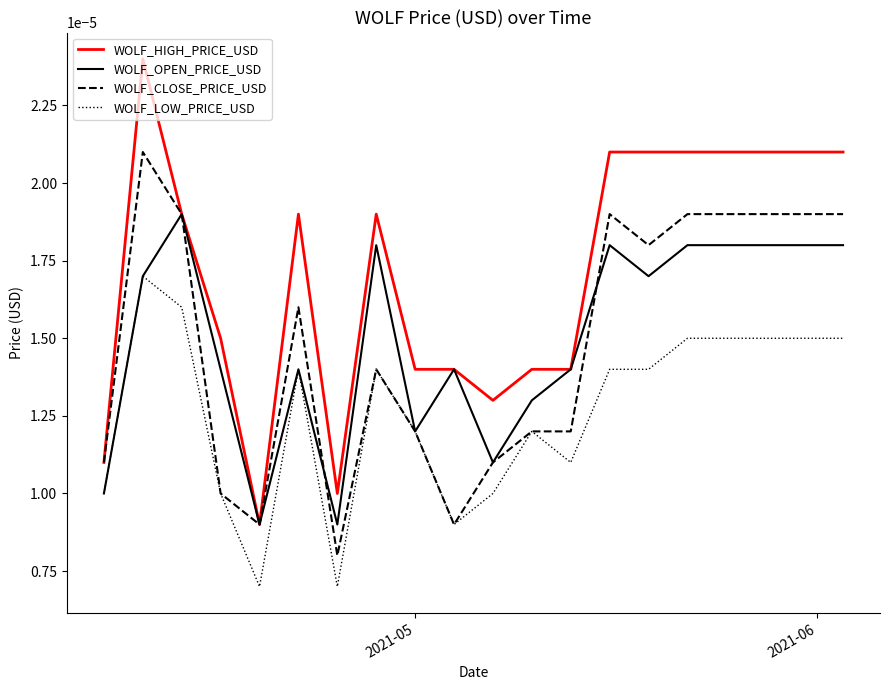

List the series in order of their peak value, lowest first.

WOLF_LOW_PRICE_USD, WOLF_OPEN_PRICE_USD, WOLF_CLOSE_PRICE_USD, WOLF_HIGH_PRICE_USD